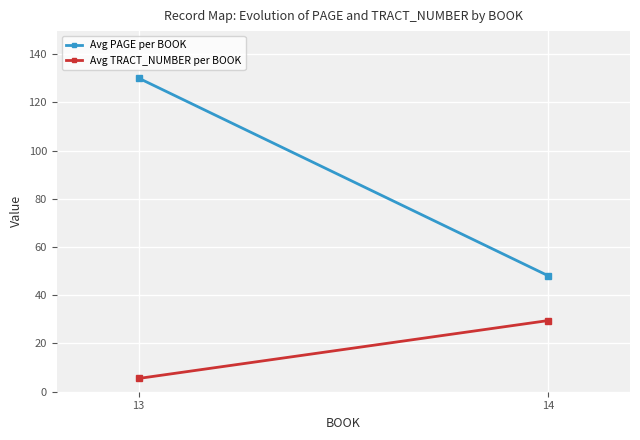

The Avg TRACT_NUMBER per BOOK series shows 2.3 at 13. True or false?

False